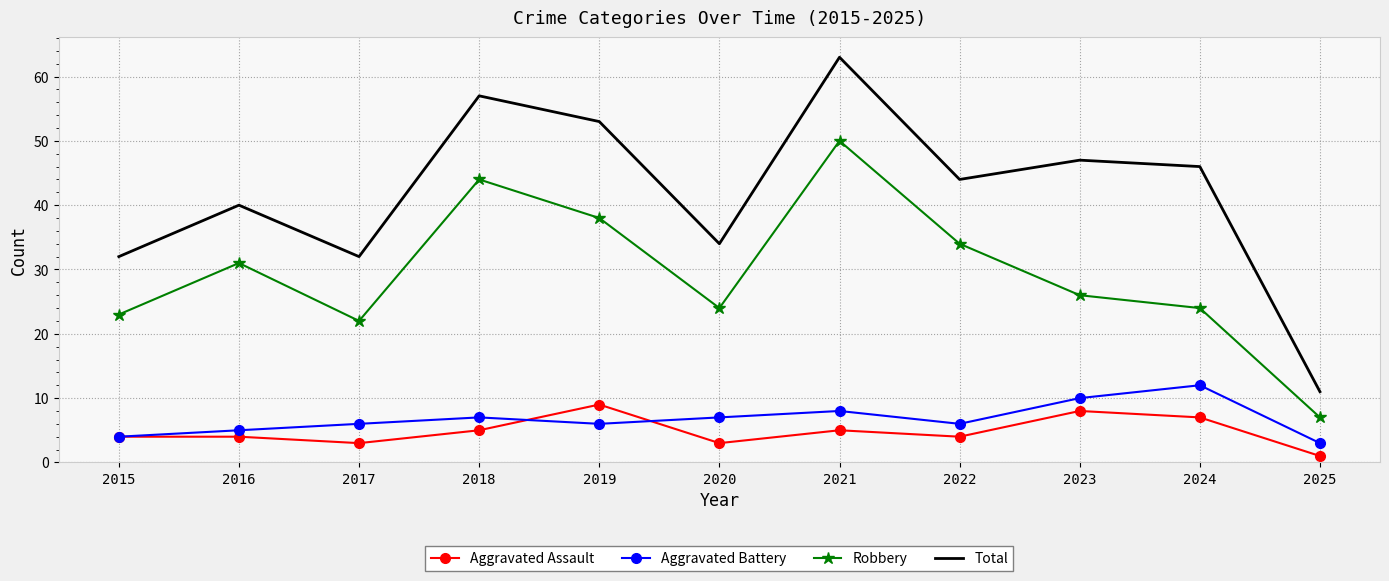

What are all the series names shown in the legend?

Aggravated Assault, Aggravated Battery, Robbery, Total